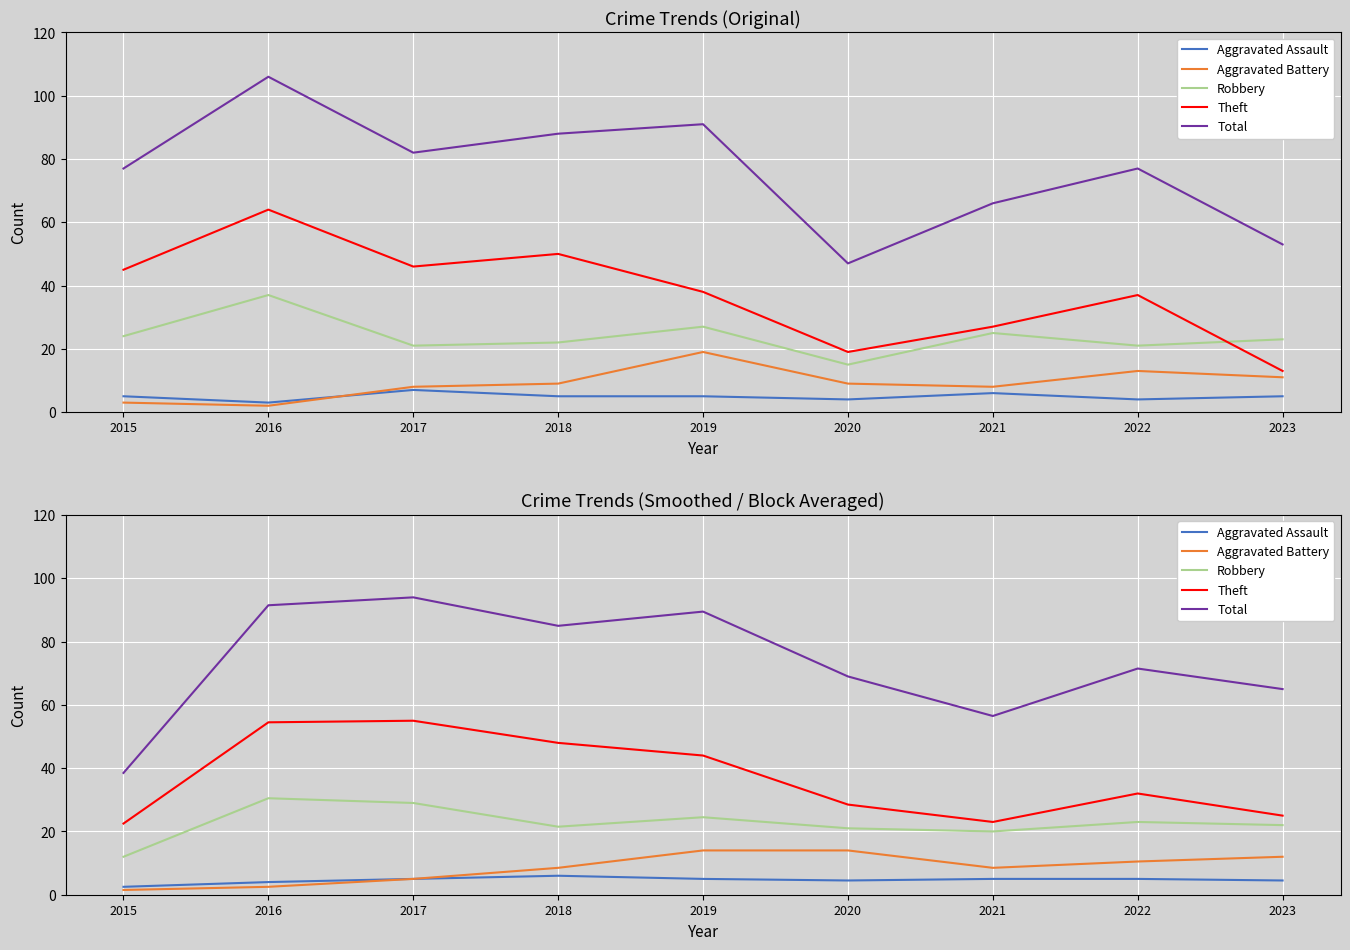

True or false: Aggravated Battery and Theft intersect in this chart.

False